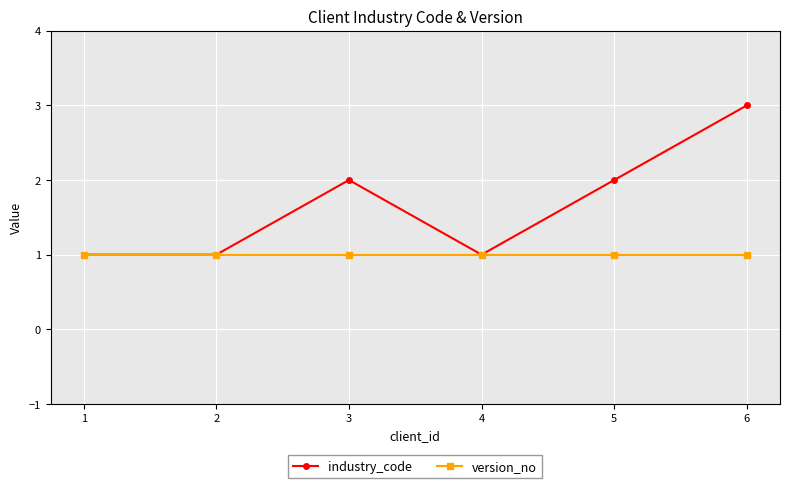

Is it true that version_no equals 1 at 1?

True